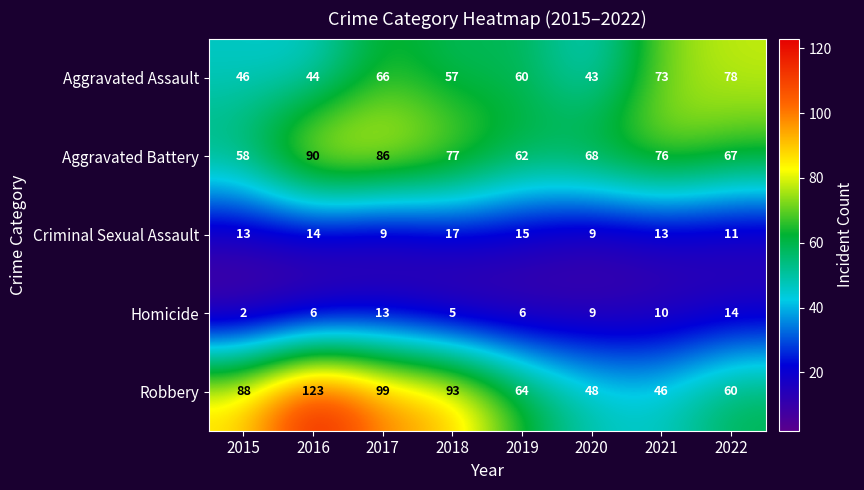

What is the minimum value shown in the chart?

2